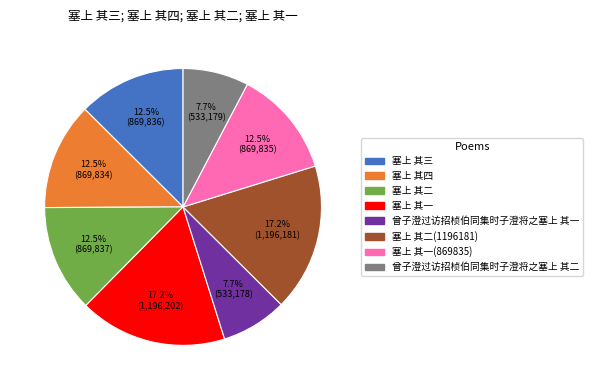

Is there any slice that represents more than half of the pie?

No